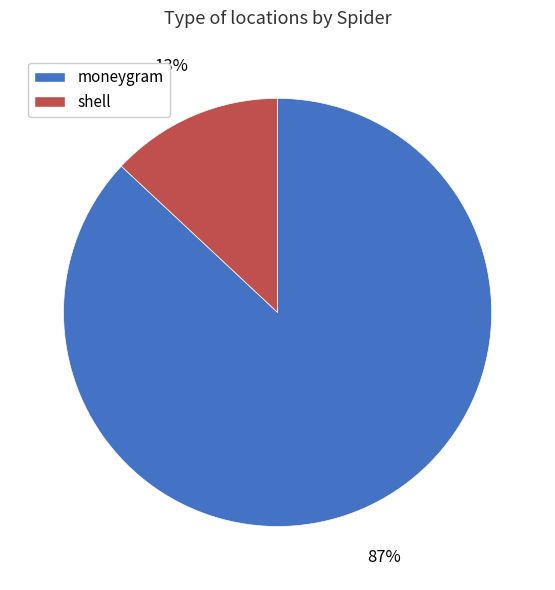

Which category has the smallest portion of the pie?

shell